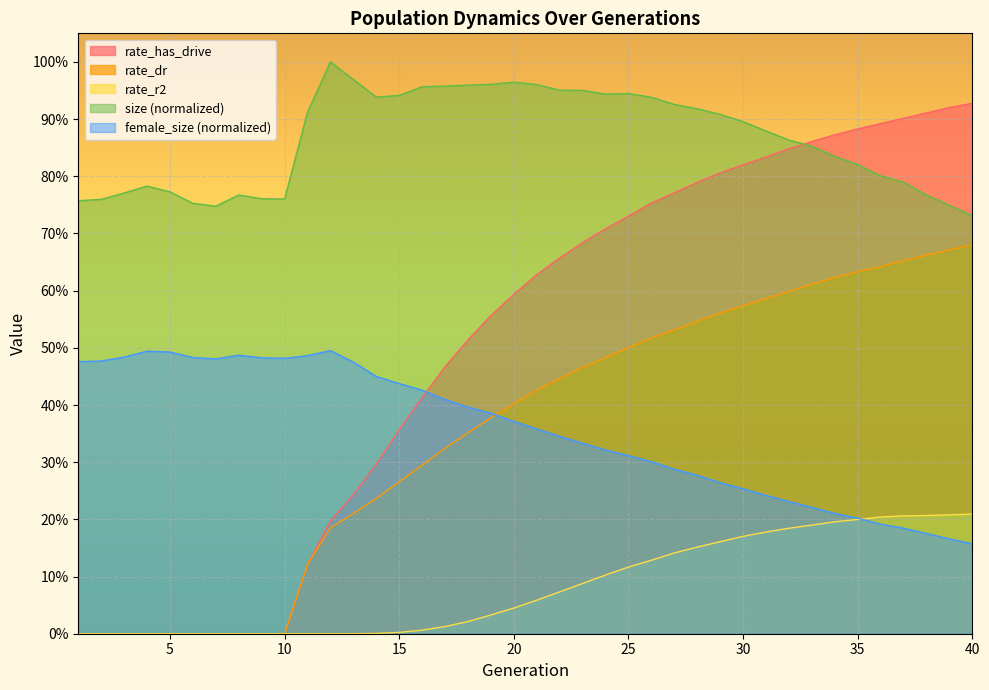

True or false: rate_dr has more than 1 interior local peaks.

False